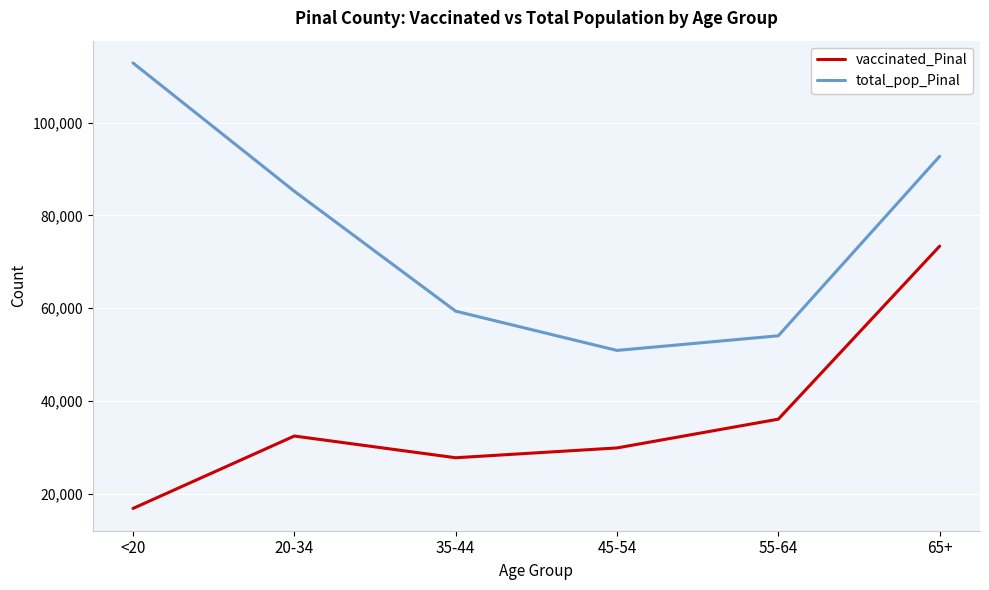

Rank the series at 35-44 from lowest to highest value.

vaccinated_Pinal, total_pop_Pinal